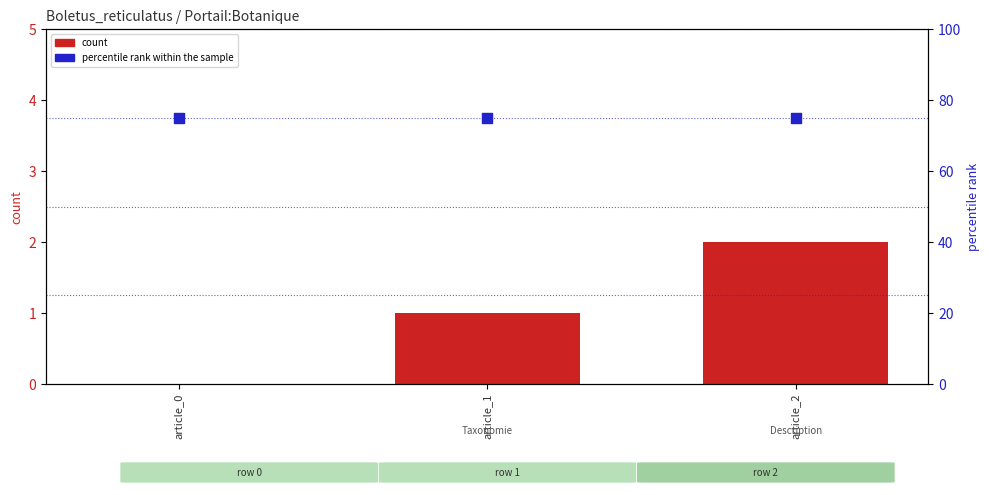

Which series reaches the maximum Y coordinate?

percentile rank within the sample